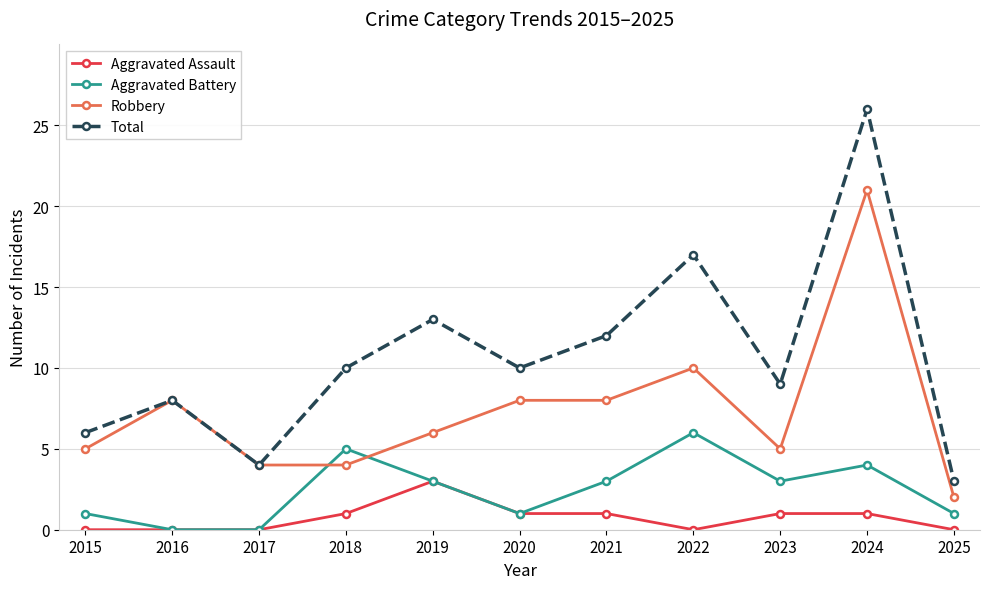

True or false: Total and Aggravated Assault cross at least once.

False